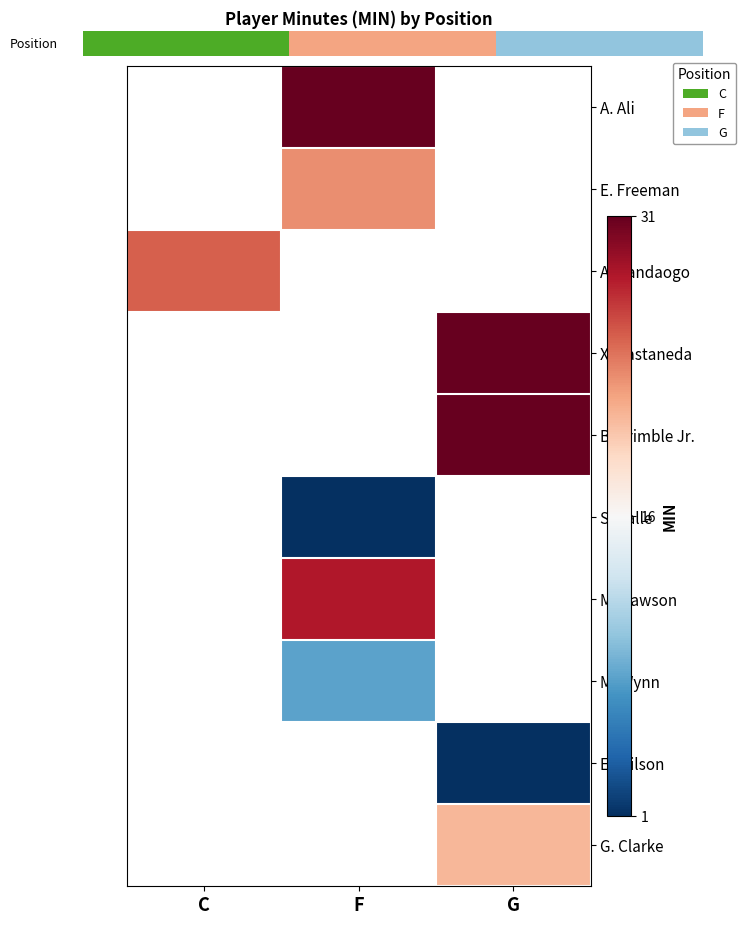

What is the minimum value shown in the chart?

1.0